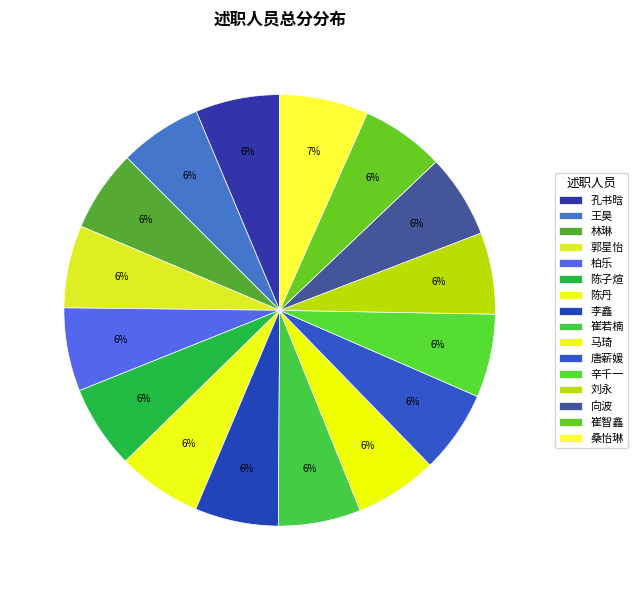

What is the ratio of the value at 陈子煊 to the value at 郭星怡?

1.0